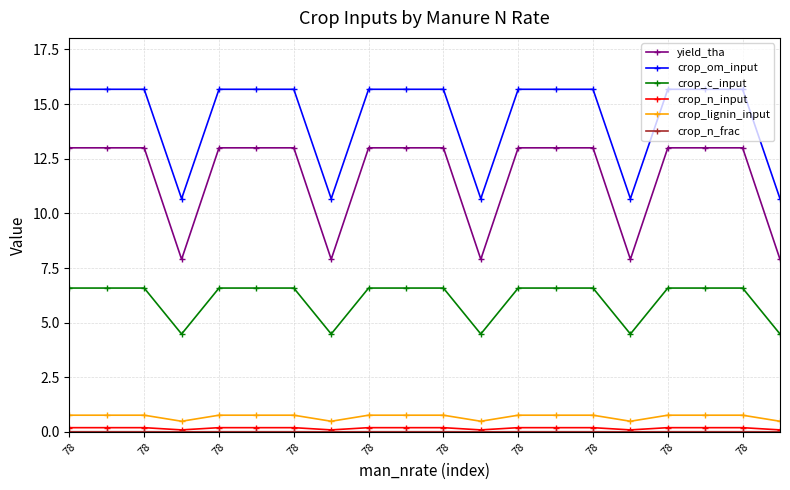

True or false: crop_n_input and yield_tha cross at least once.

False